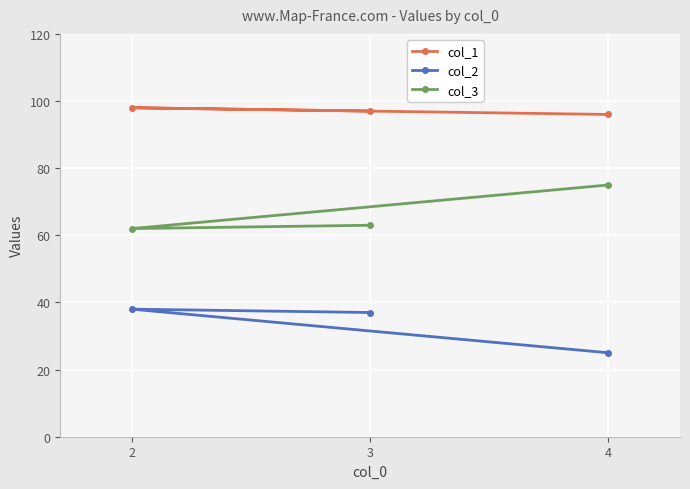

The value of col_1 at 2 is 64. True or false?

False